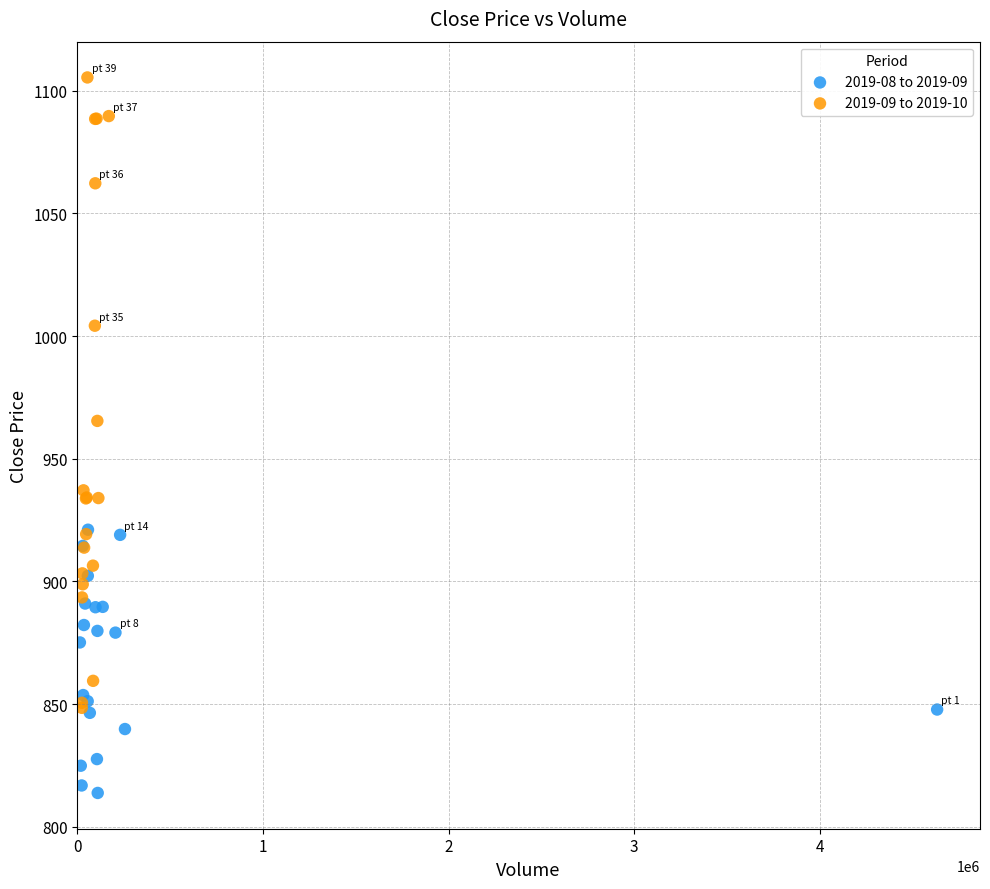

Which series has the largest Y range (max minus min)?

2019-09 to 2019-10